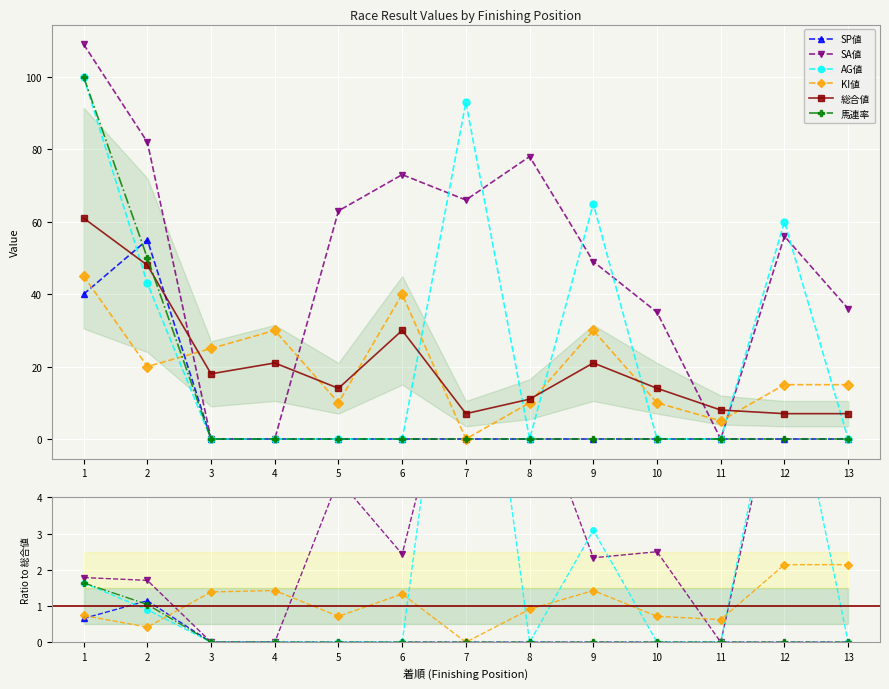

How many interior local peaks does the AG値 series have?

3